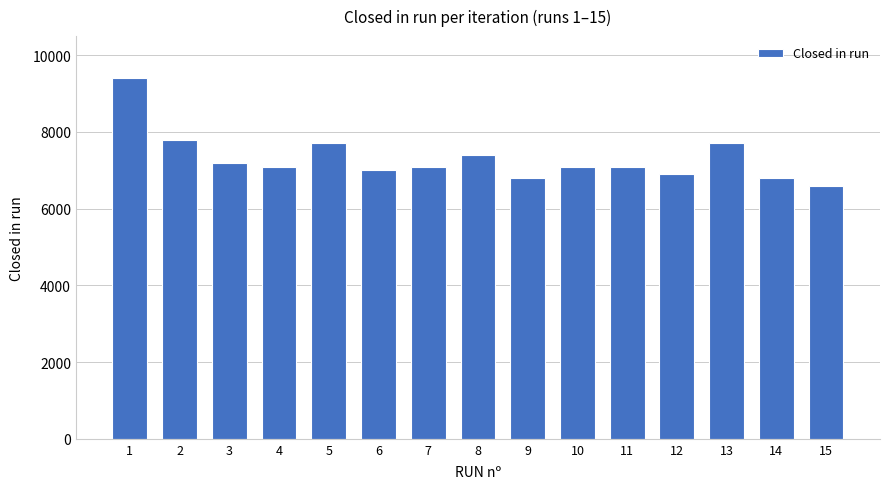

What is the difference between the values at 2 and 14?

1000